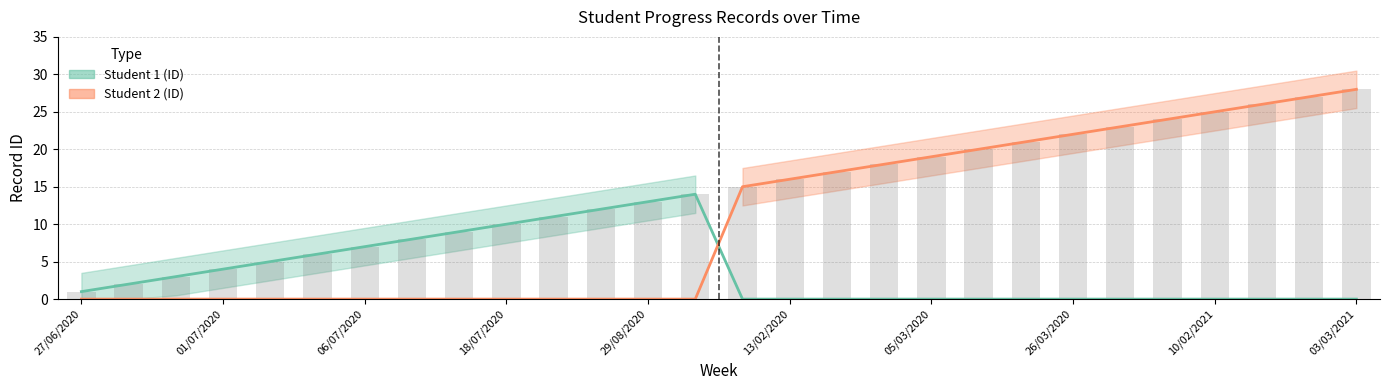

Read the Student 2 (ID) value at 27/02/2020, to the nearest 10.

20